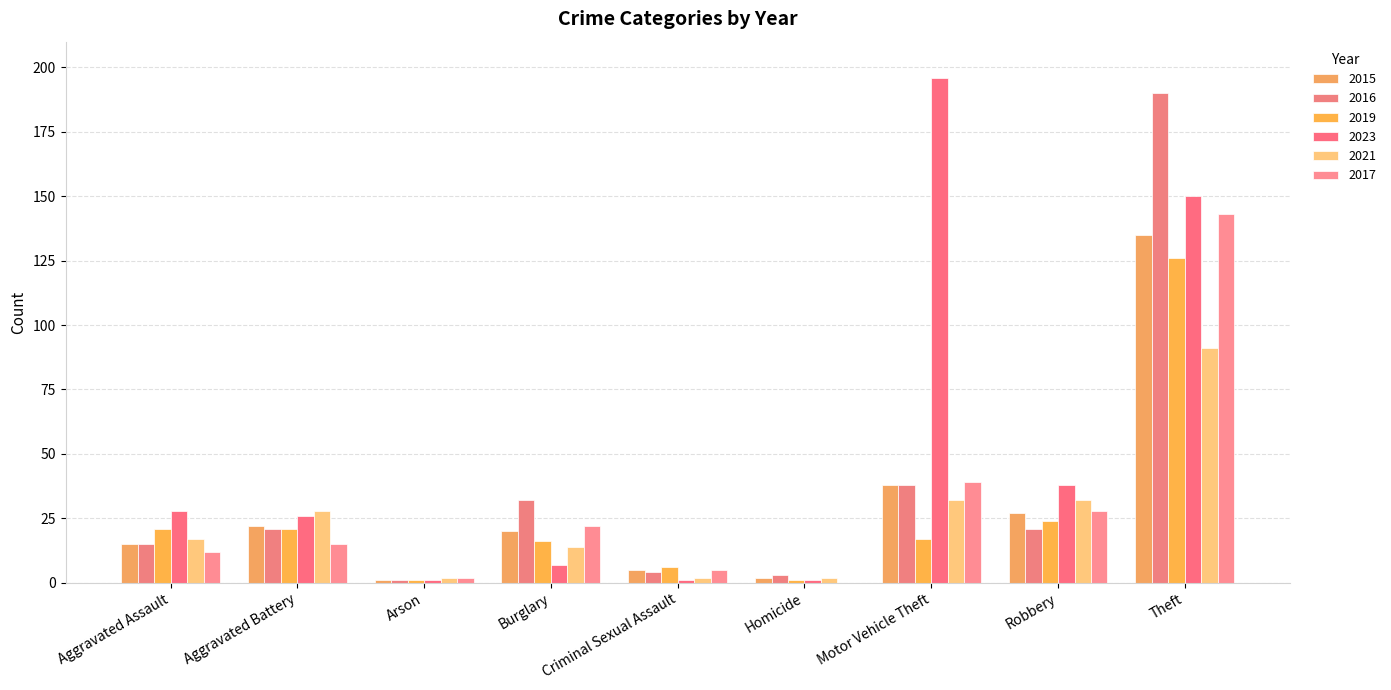

Count the number of categories in the chart.

9